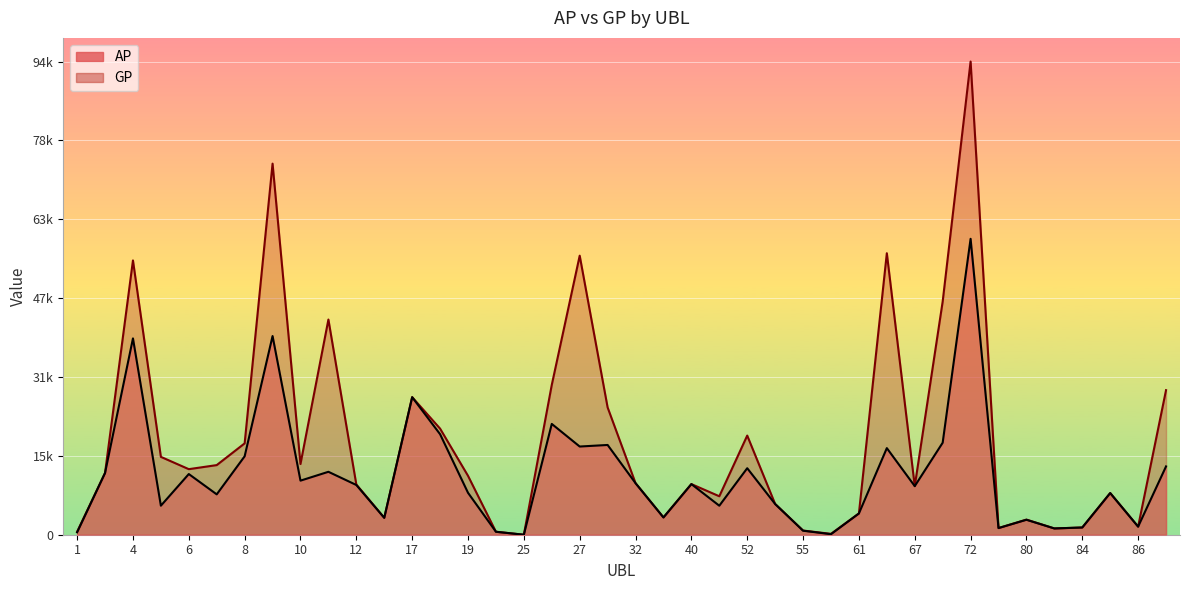

What is the difference between the highest and lowest values at 52?

6525